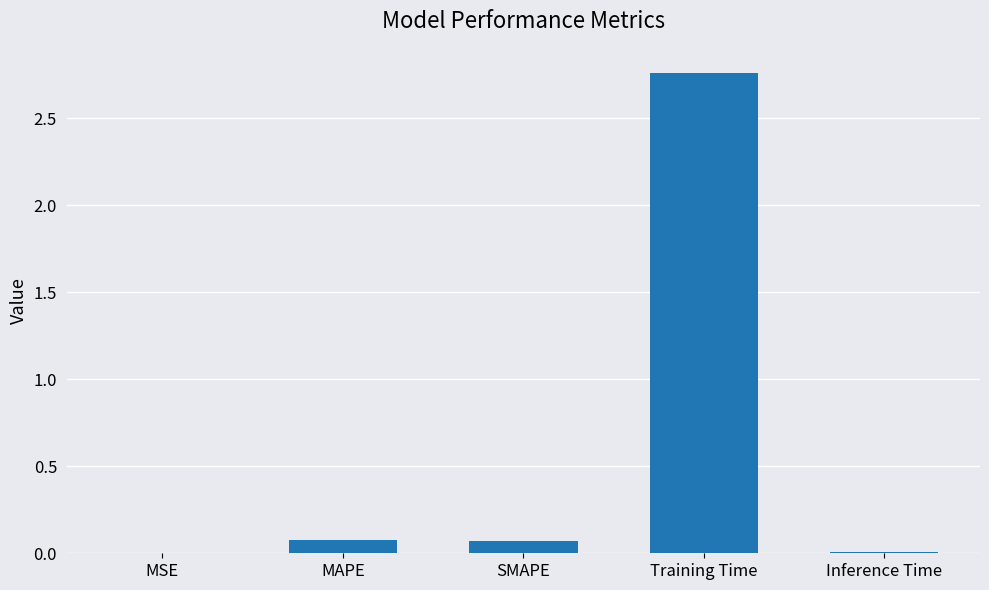

At which category does the chart reach its peak across all series?

Training Time